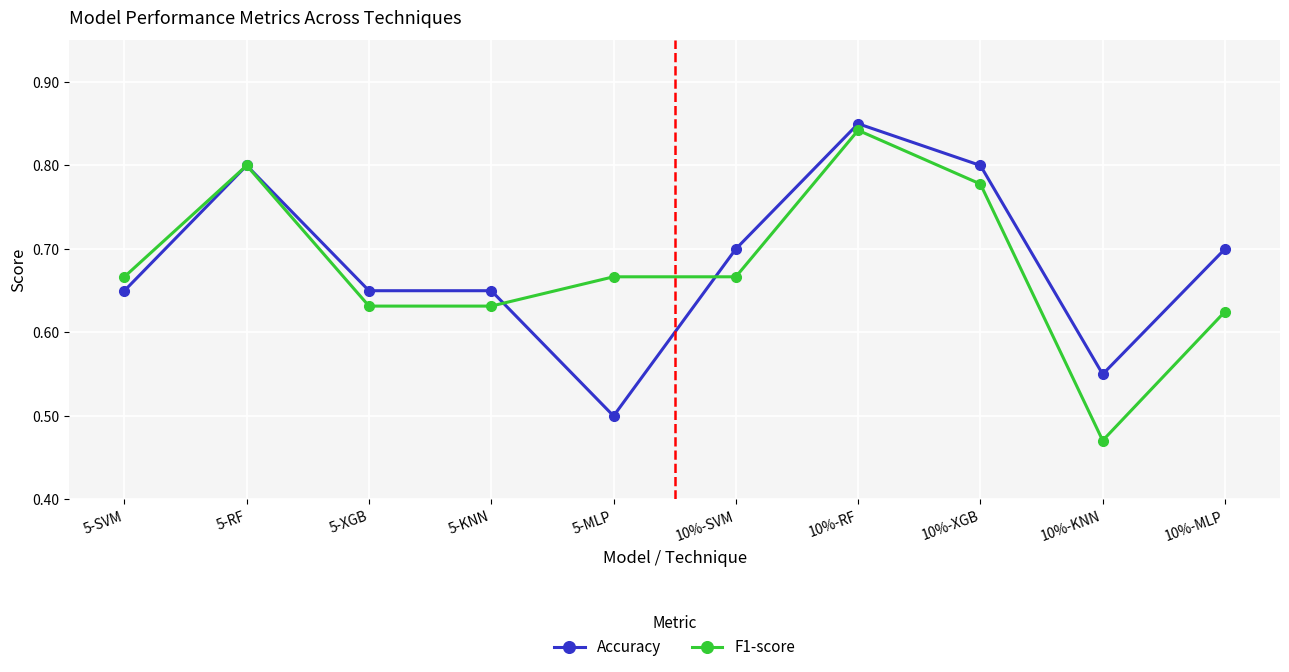

List the series in order of their overall mean, highest first.

Accuracy, F1-score